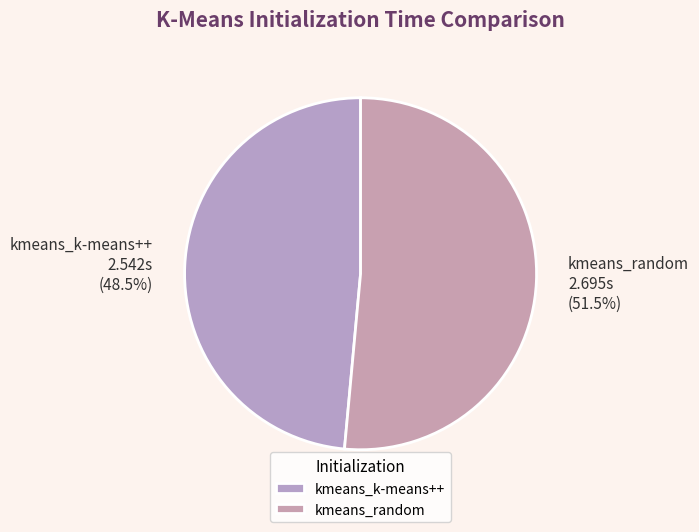

Does any single category account for the majority?

Yes